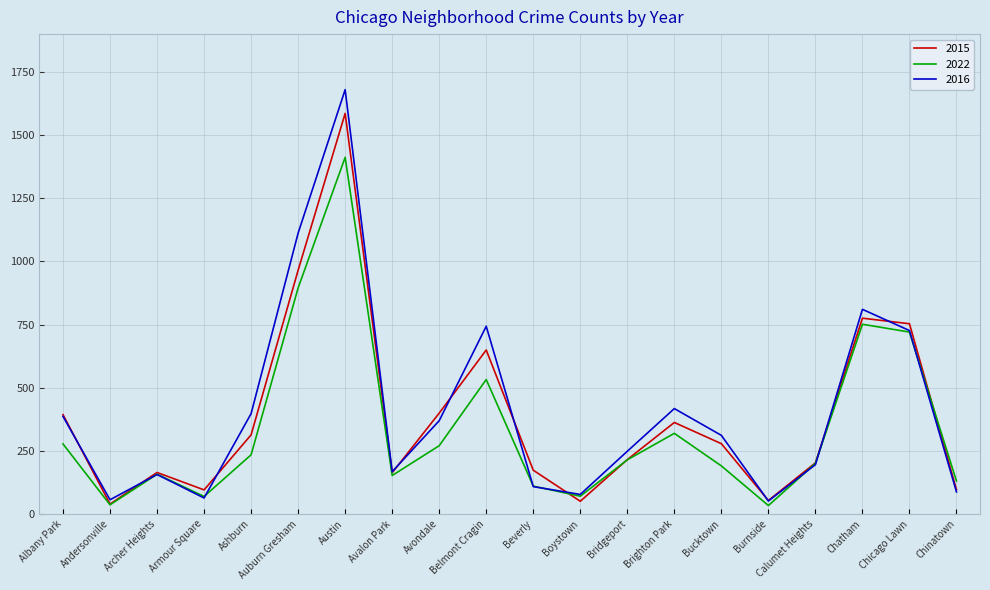

What is the average value of the 2015 series?

386